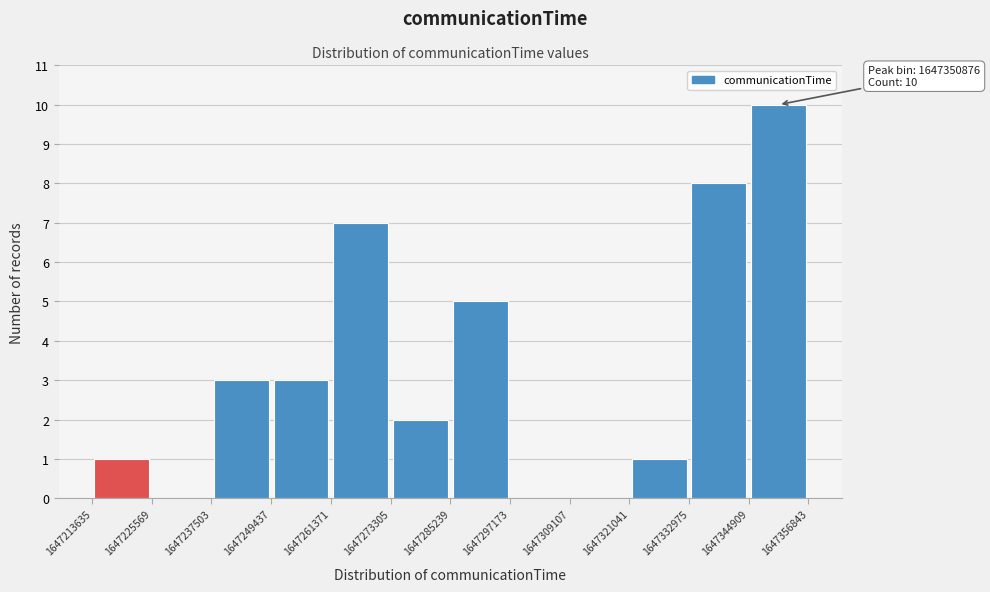

Over which range of the x-axis is the bar tallest?

1647344909 to 1647356843